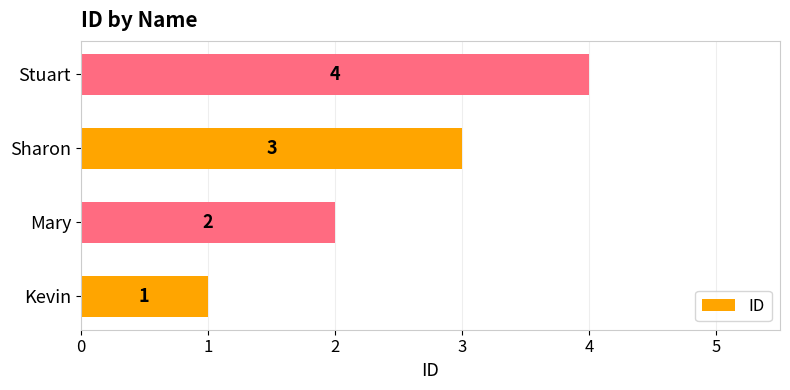

Read the value at Sharon.

3